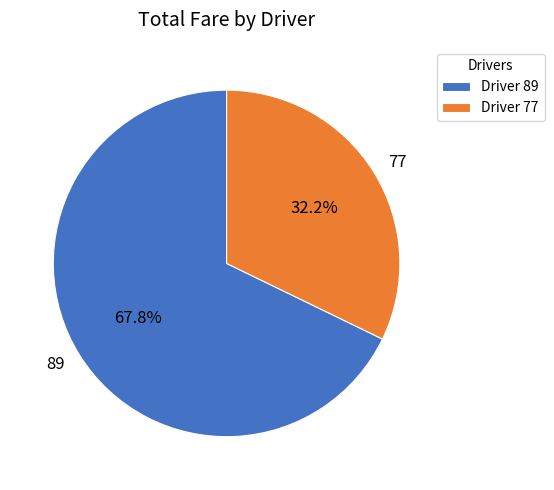

Which slice represents more than half of the pie?

89